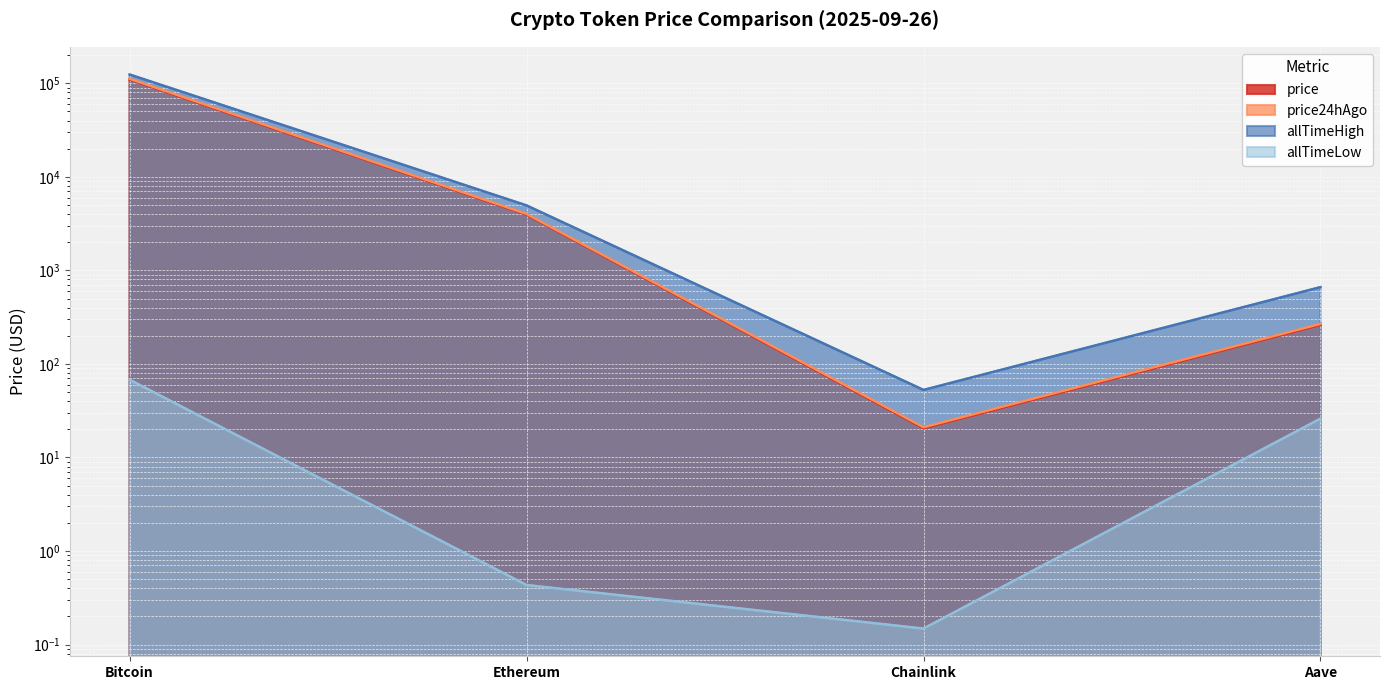

What is the minimum value for price?

20.5